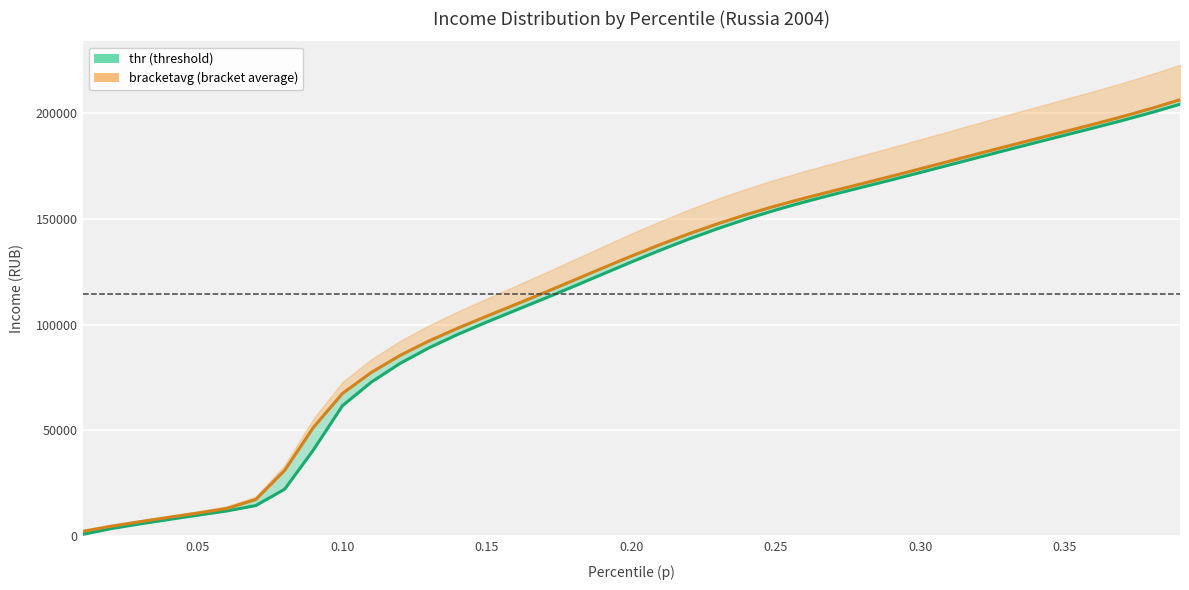

What is the highest value of the thr series?

204179.9